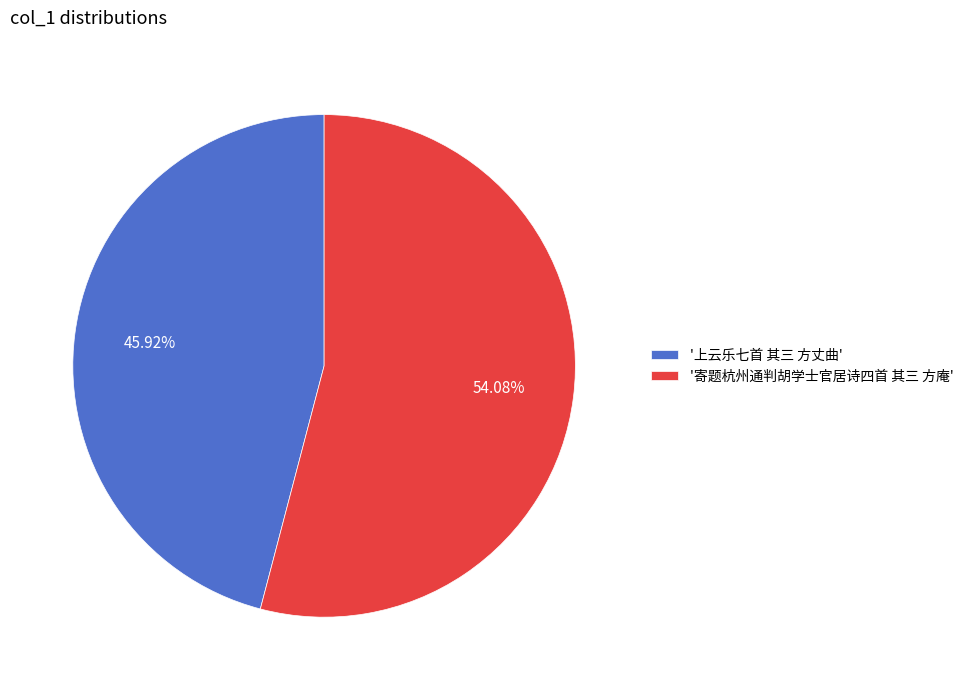

Rank the categories by value from highest to lowest.

'寄题杭州通判胡学士官居诗四首 其三 方庵', '上云乐七首 其三 方丈曲'